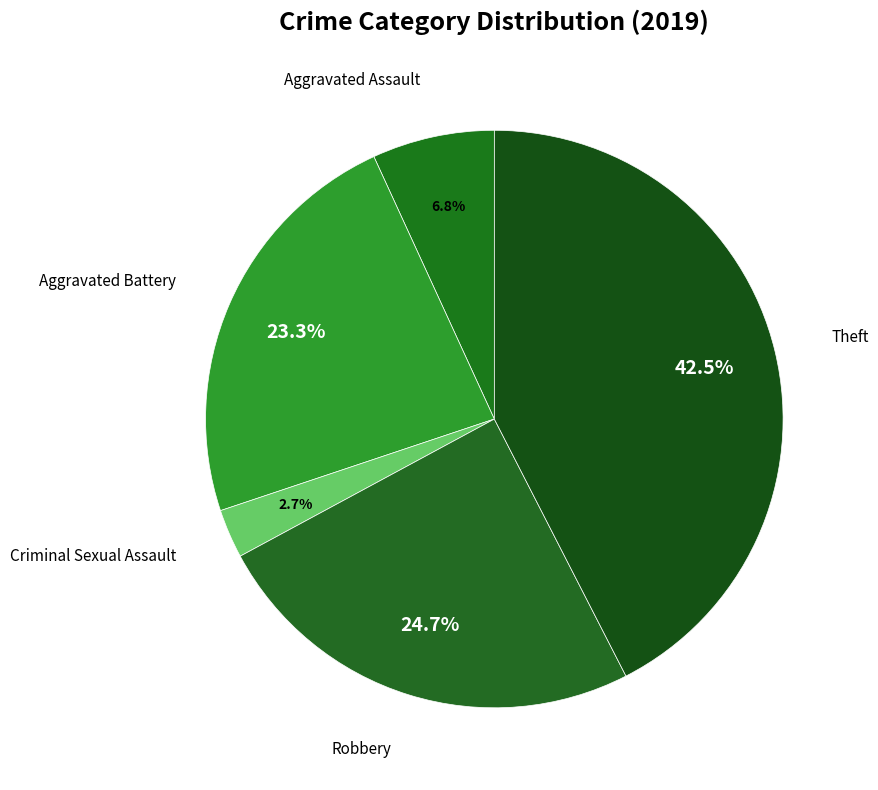

Count the number of slices in the pie.

5